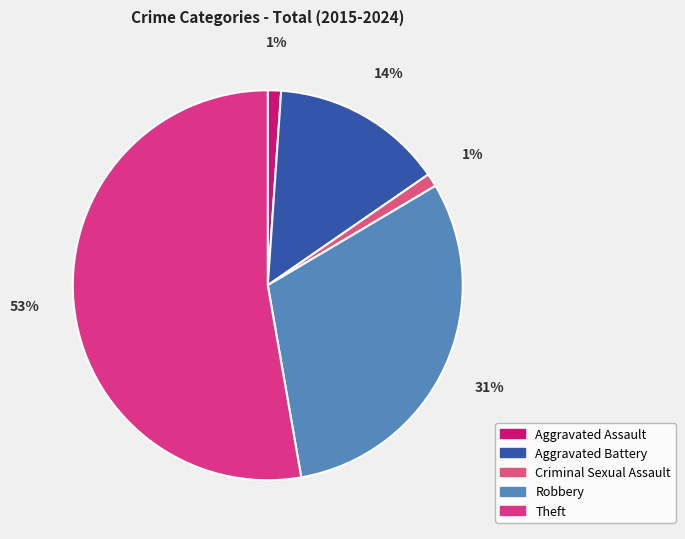

Which has a higher value, Aggravated Assault or Theft?

Theft